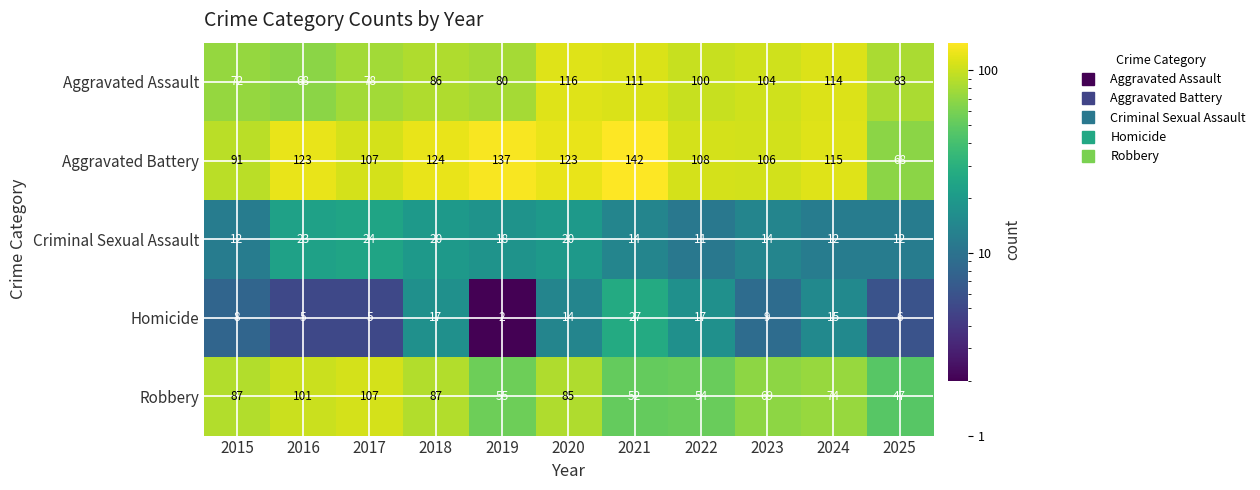

What is the maximum value shown in the chart?

142